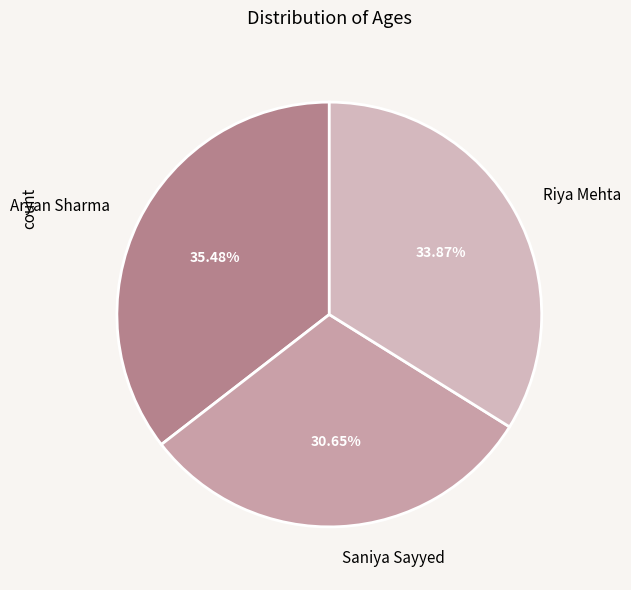

Between Saniya Sayyed and Aryan Sharma, which is larger?

Aryan Sharma